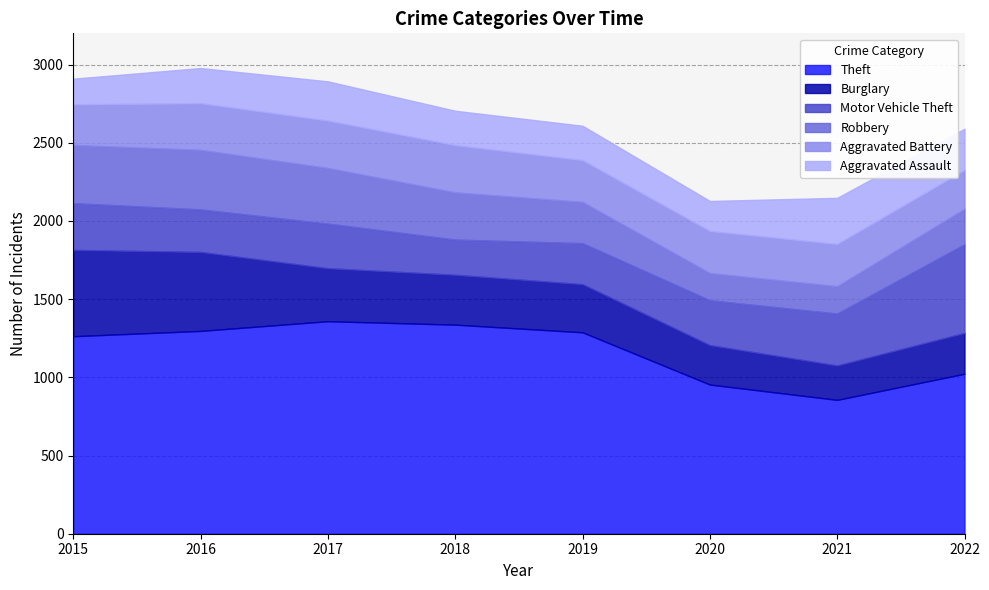

The value of Aggravated Assault at 2021 is 432. True or false?

False